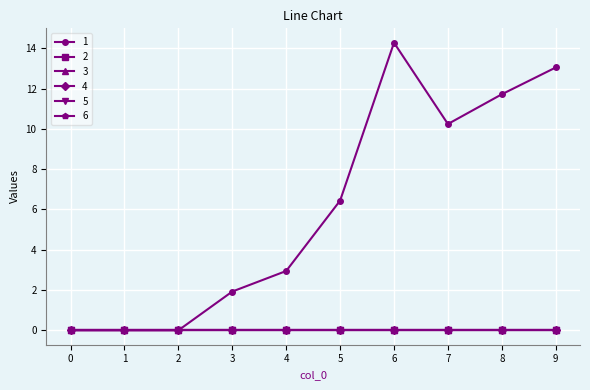

Which series has the widest spread of values?

1